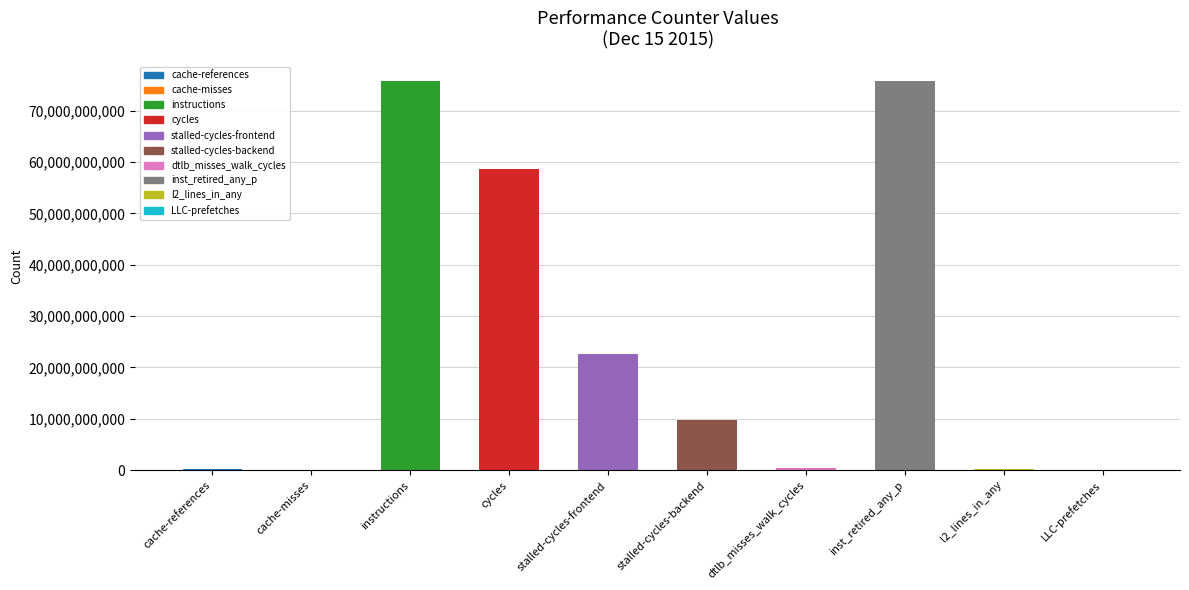

What is the sum of all values?

243310929302